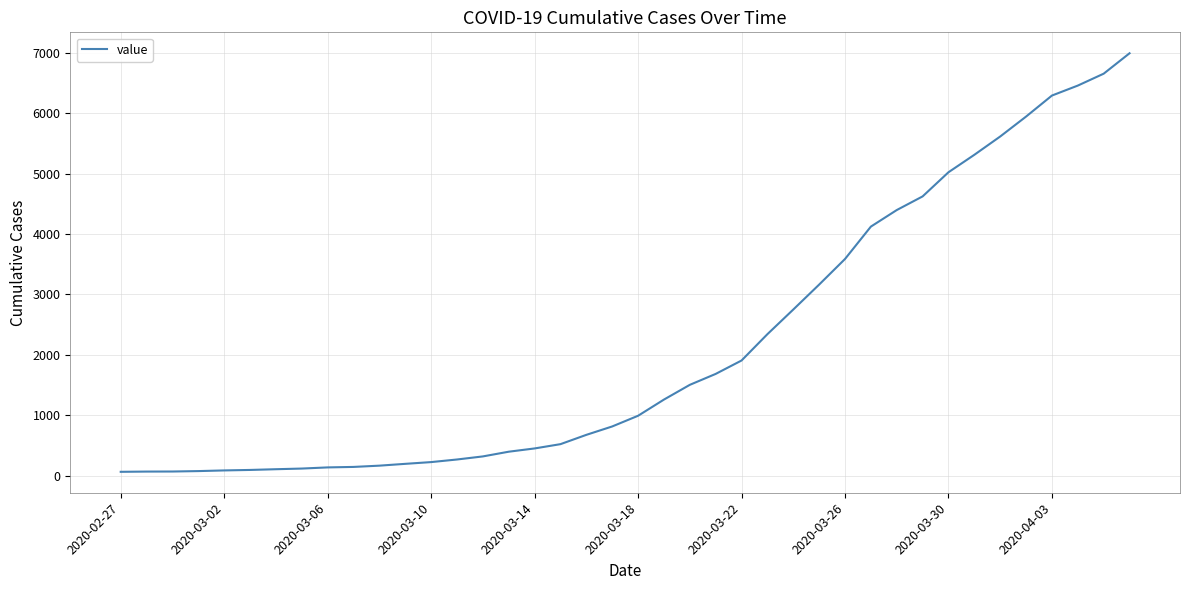

What is the maximum value shown in the chart?

6994